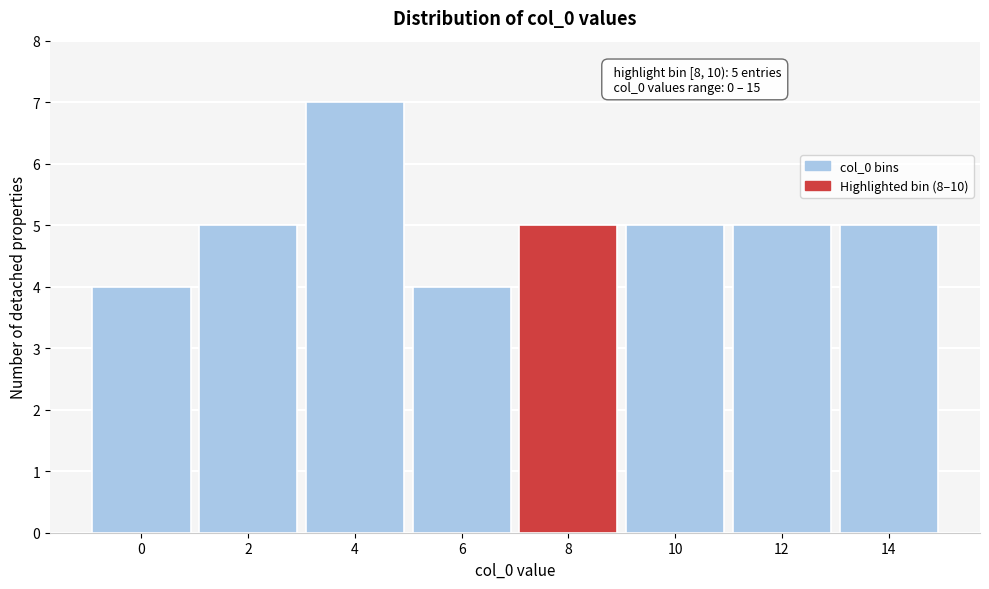

Reading right to left, extract all data points from this chart.

14=5	12=5	10=5	8=5	6=4	4=7	2=5	0=4